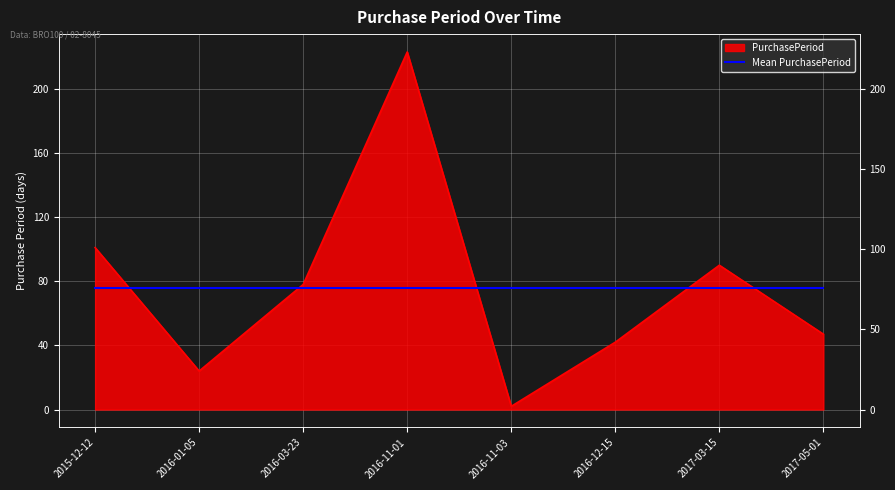

What position from the right is 2016-12-15?

3